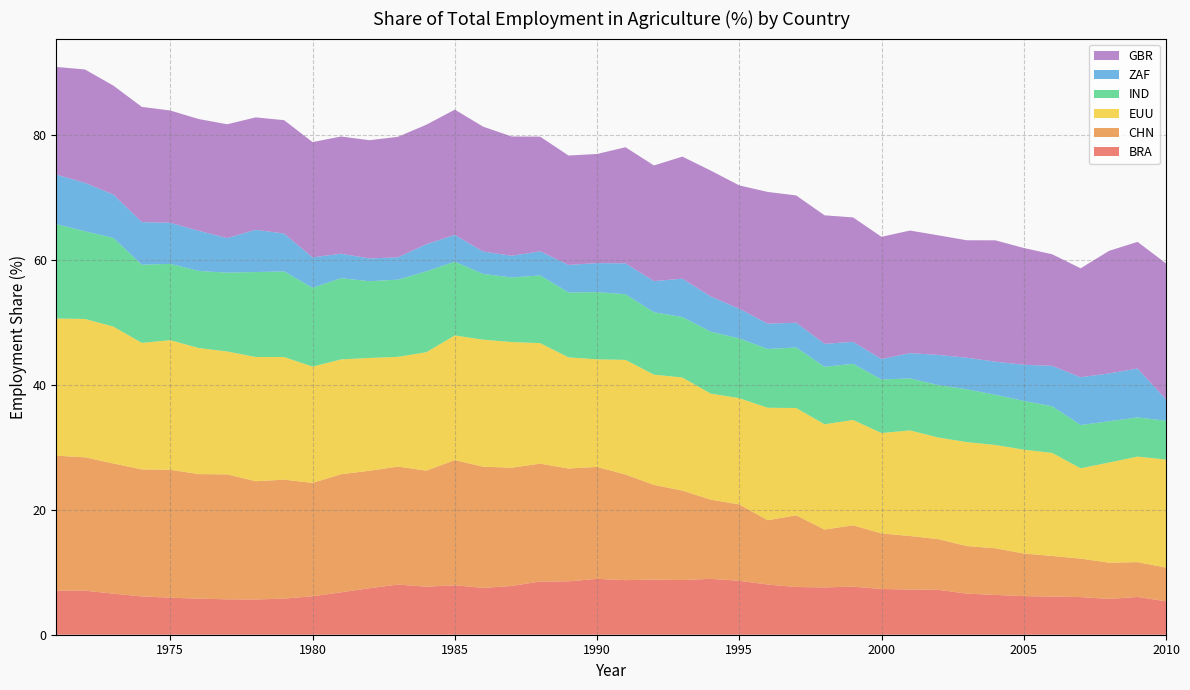

Reading left to right, list all the values displayed in this chart.

BRA: 1971=7.0	1972=7.1	1973=6.6	1974=6.1	1975=5.9	1976=5.8	1977=5.7	1978=5.6	1979=5.8	1980=6.2	1981=6.8	1982=7.4	1983=8.0	1984=7.7	1985=7.9	1986=7.5	1987=7.8	1988=8.5	1989=8.5	1990=8.9	1991=8.7	1992=8.8	1993=8.7	1994=8.9	1995=8.6	1996=8.0	1997=7.6	1998=7.6	1999=7.7	2000=7.3	2001=7.2	2002=7.2	2003=6.6	2004=6.4	2005=6.2	2006=6.1	2007=6.0	2008=5.7	2009=6.0	2010=5.3
CHN: 1971=21.6	1972=21.3	1973=20.8	1974=20.3	1975=20.5	1976=19.9	1977=20.0	1978=18.9	1979=19.0	1980=18.1	1981=18.9	1982=18.8	1983=18.9	1984=18.6	1985=20.0	1986=19.4	1987=18.9	1988=18.9	1989=18.1	1990=17.9	1991=16.9	1992=15.2	1993=14.3	1994=12.7	1995=12.2	1996=10.3	1997=11.5	1998=9.3	1999=9.8	2000=8.9	2001=8.6	2002=8.1	2003=7.6	2004=7.5	2005=6.8	2006=6.5	2007=6.2	2008=5.8	2009=5.6	2010=5.4
EUU: 1971=22.0	1972=22.1	1973=21.9	1974=20.2	1975=20.7	1976=20.2	1977=19.7	1978=19.9	1979=19.6	1980=18.6	1981=18.4	1982=18.0	1983=17.6	1984=18.9	1985=19.9	1986=20.3	1987=20.1	1988=19.3	1989=17.8	1990=17.2	1991=18.3	1992=17.6	1993=18.1	1994=17.0	1995=17.0	1996=18.0	1997=17.2	1998=16.8	1999=16.9	2000=16.1	2001=16.9	2002=16.3	2003=16.6	2004=16.5	2005=16.6	2006=16.5	2007=14.4	2008=16.0	2009=16.9	2010=17.3
IND: 1971=15.1	1972=14.0	1973=14.2	1974=12.5	1975=12.2	1976=12.3	1977=12.6	1978=13.6	1979=13.7	1980=12.6	1981=13.0	1982=12.3	1983=12.3	1984=12.9	1985=11.8	1986=10.5	1987=10.3	1988=10.8	1989=10.4	1990=10.8	1991=10.5	1992=10.0	1993=9.7	1994=9.9	1995=9.6	1996=9.4	1997=9.7	1998=9.2	1999=9.0	2000=8.6	2001=8.3	2002=8.4	2003=8.5	2004=8.0	2005=7.8	2006=7.5	2007=6.9	2008=6.6	2009=6.3	2010=6.2
ZAF: 1971=7.9	1972=7.7	1973=6.9	1974=6.8	1975=6.6	1976=6.4	1977=5.5	1978=6.8	1979=6.1	1980=4.9	1981=3.9	1982=3.6	1983=3.6	1984=4.3	1985=4.3	1986=3.6	1987=3.5	1988=3.9	1989=4.4	1990=4.6	1991=4.9	1992=5.0	1993=6.1	1994=5.6	1995=4.7	1996=4.1	1997=4.0	1998=3.7	1999=3.5	2000=3.3	2001=4.0	2002=4.8	2003=5.0	2004=5.3	2005=5.8	2006=6.5	2007=7.6	2008=7.7	2009=7.8	2010=3.4
GBR: 1971=17.2	1972=18.1	1973=17.4	1974=18.4	1975=18.0	1976=17.9	1977=18.2	1978=18.0	1979=18.1	1980=18.4	1981=18.7	1982=18.9	1983=19.3	1984=19.1	1985=20.0	1986=20.0	1987=19.1	1988=18.3	1989=17.5	1990=17.5	1991=18.6	1992=18.5	1993=19.5	1994=20.1	1995=19.7	1996=21.1	1997=20.4	1998=20.6	1999=19.9	2000=19.6	2001=19.6	2002=19.1	2003=18.8	2004=19.4	2005=18.7	2006=17.9	2007=17.4	2008=19.6	2009=20.3	2010=21.8